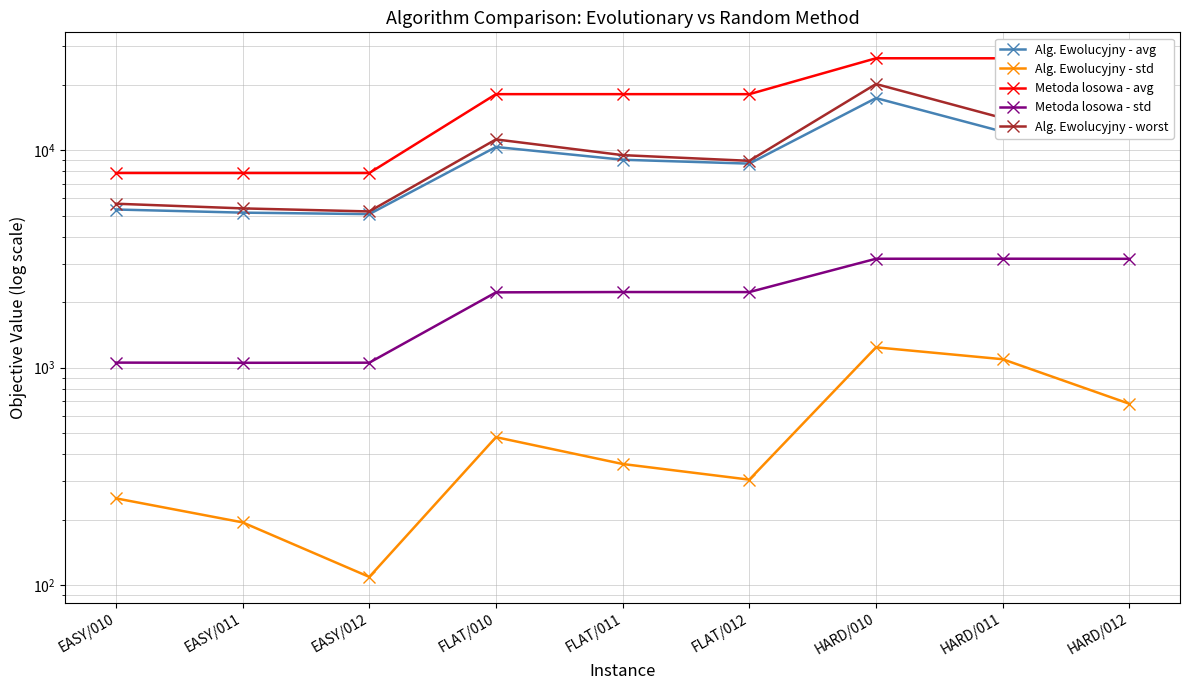

True or false: Metoda losowa - avg and Metoda losowa - std intersect in this chart.

False